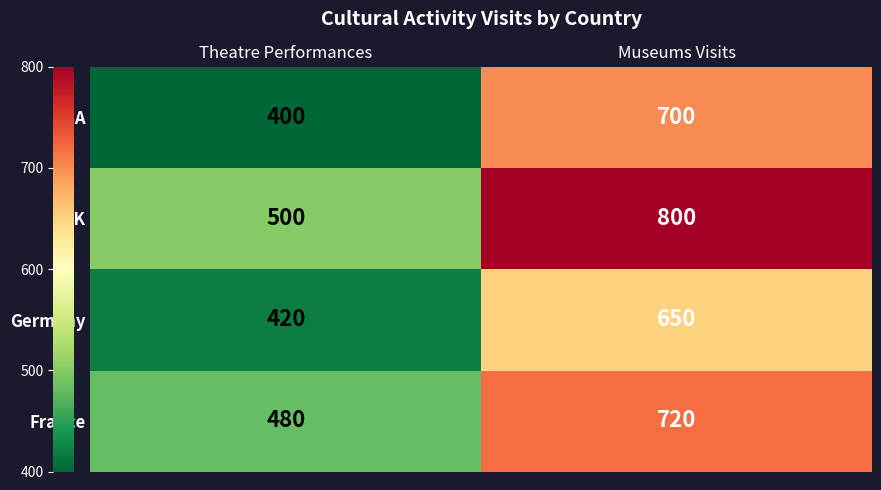

Rank the series by their maximum value, from highest to lowest.

UK, France, USA, Germany